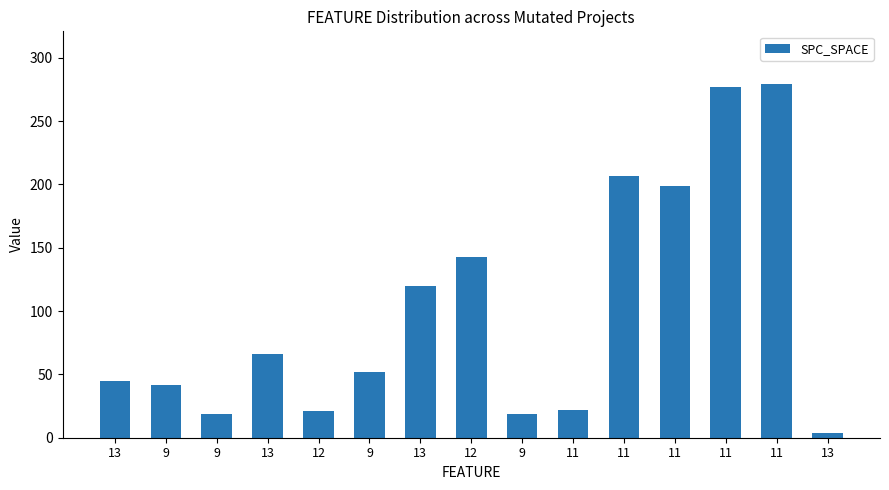

What is the sum of all values?

1515